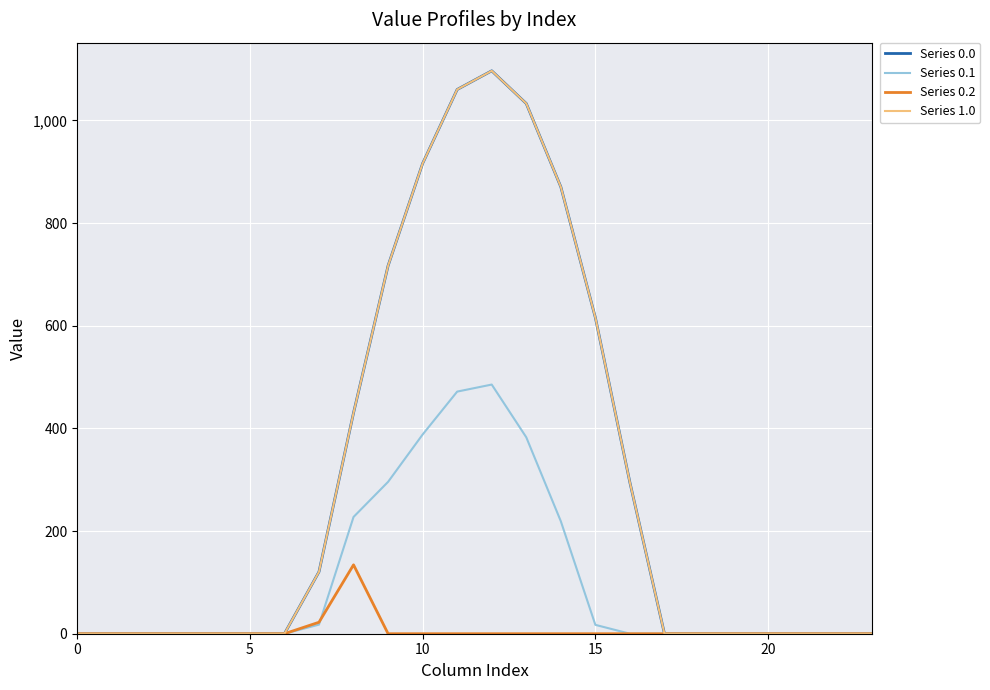

True or false: Series 0.1 and Series 1.0 cross at least once.

False